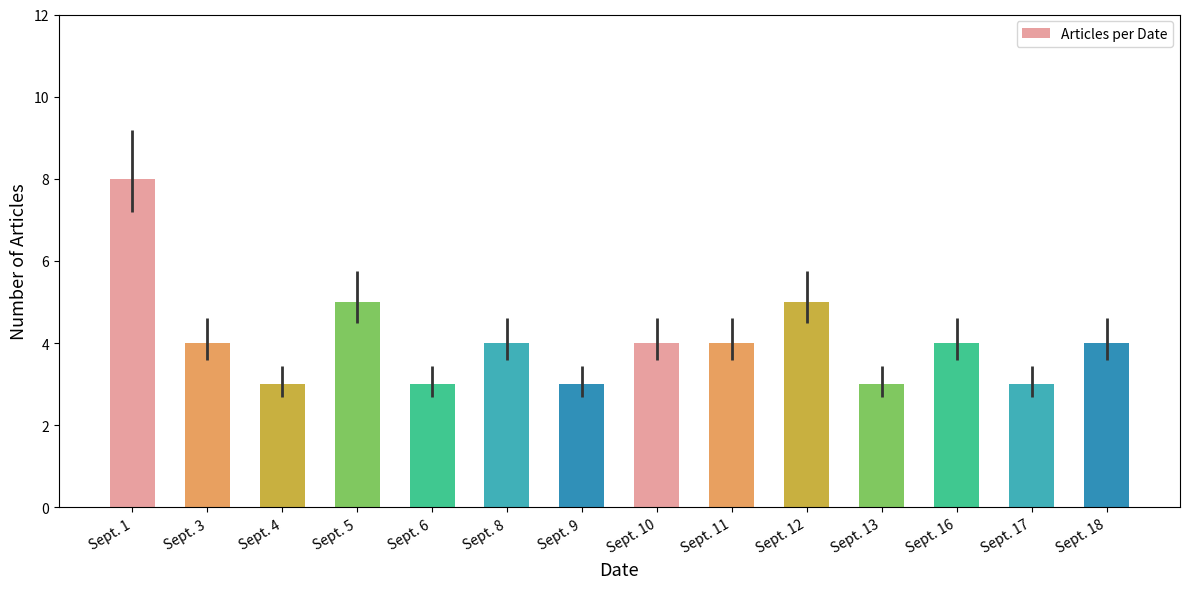

What is the average value?

4